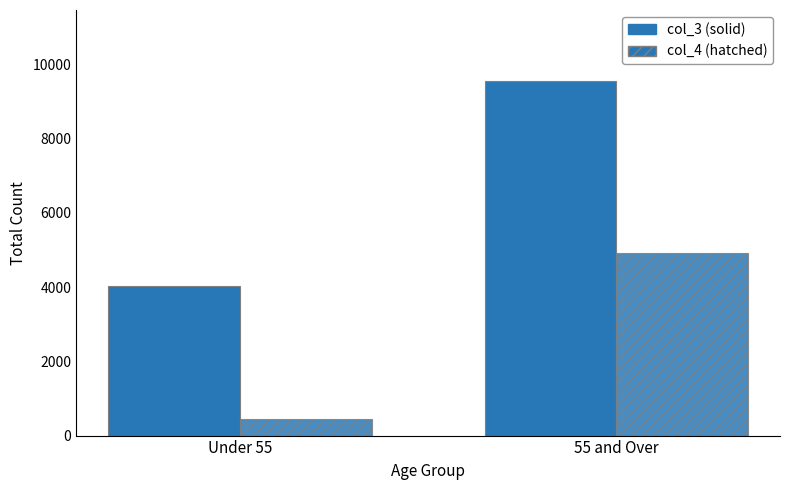

How many groups of bars are there?

2